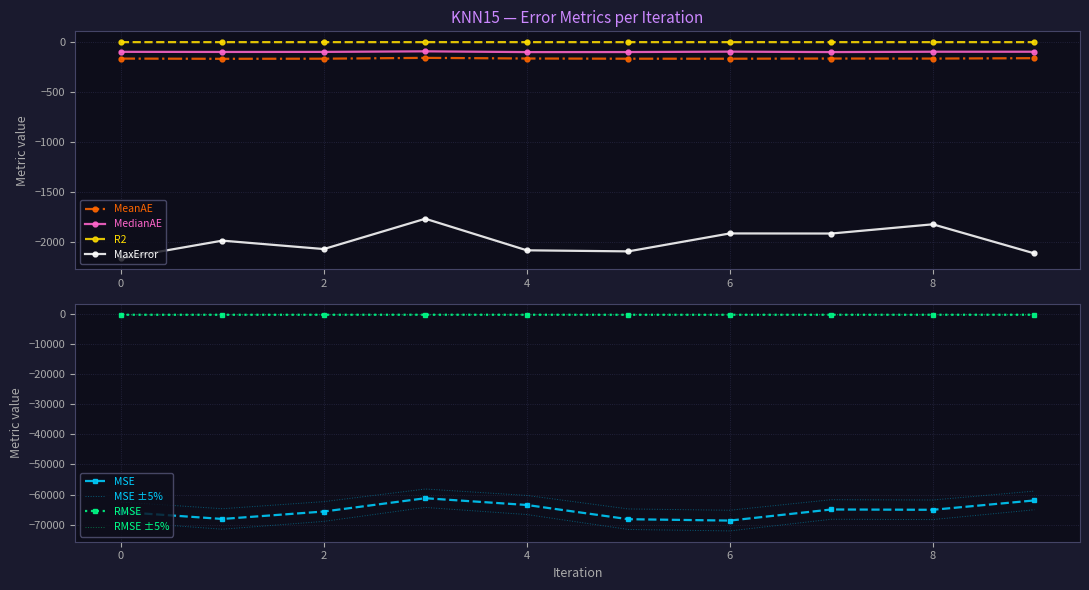

True or false: MaxError and RMSE cross at least once.

False